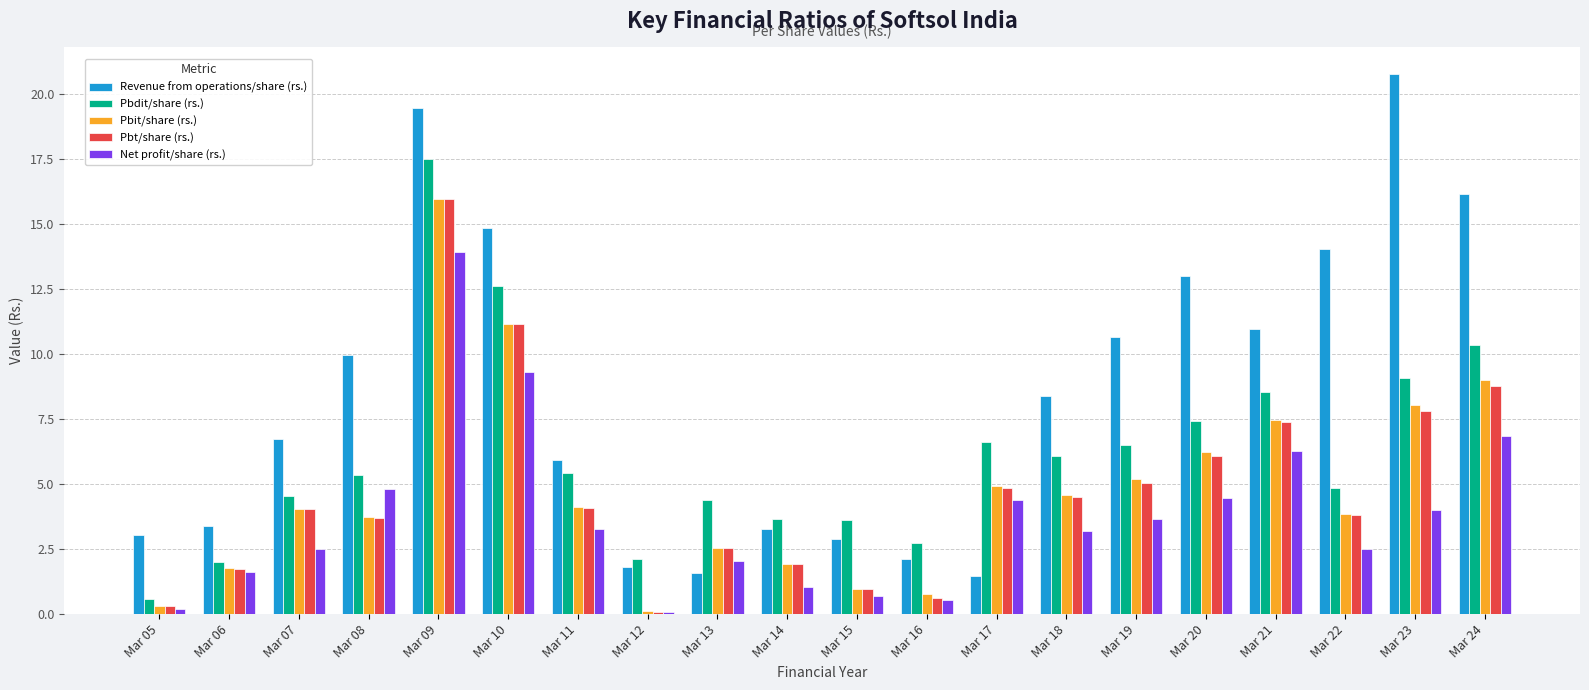

Is the value of Net profit/share (rs.) at Mar 18 greater than the value of Pbdit/share (rs.) at Mar 16?

Yes